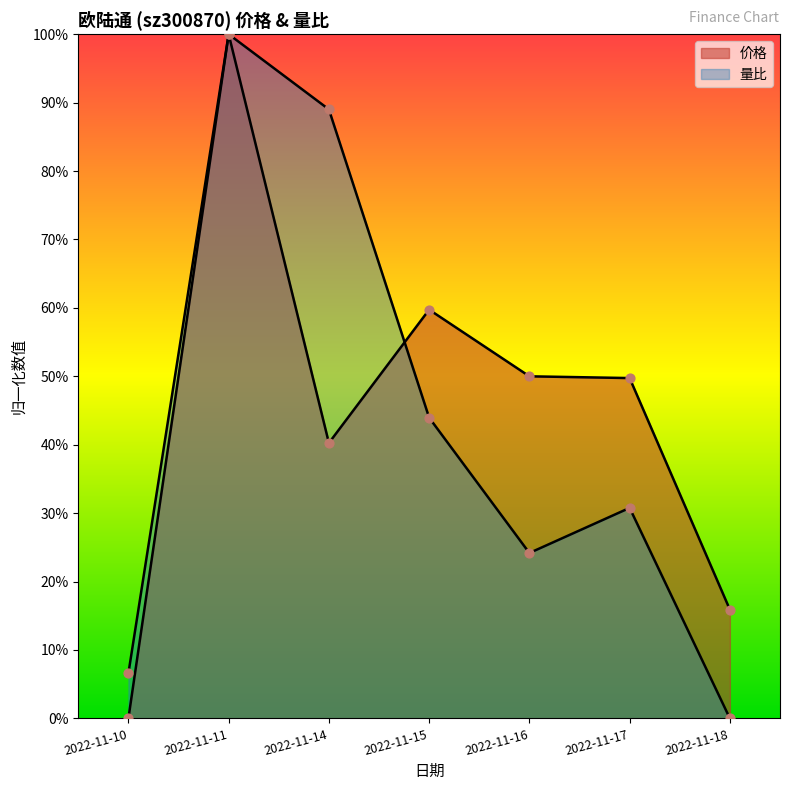

At which category is the sum across all series the highest?

2022-11-11